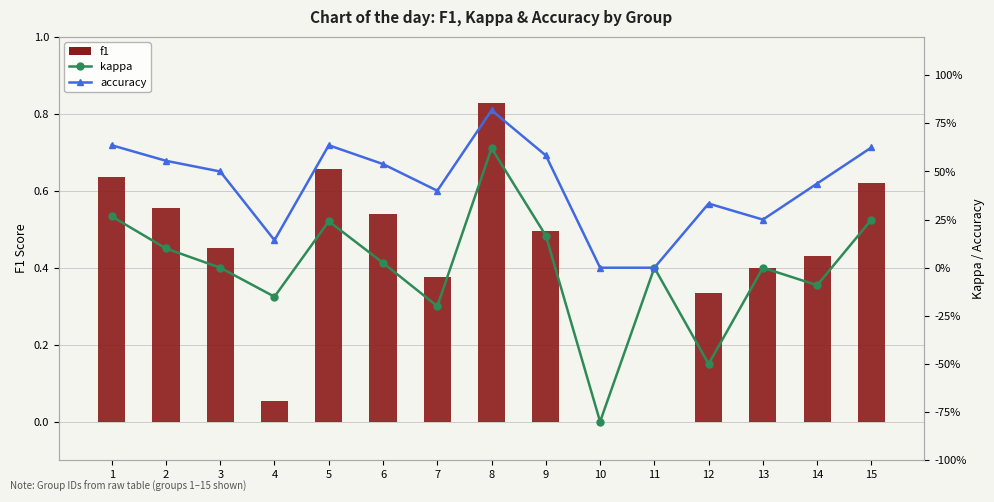

The value of f1 at 11 is 0.3. True or false?

False